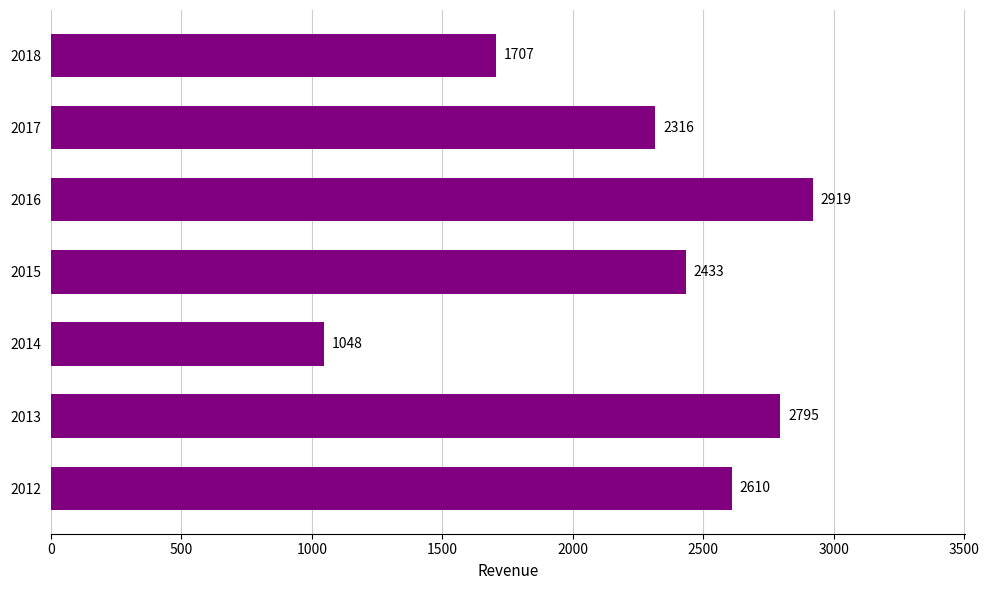

What is the difference between the maximum and minimum values?

1871